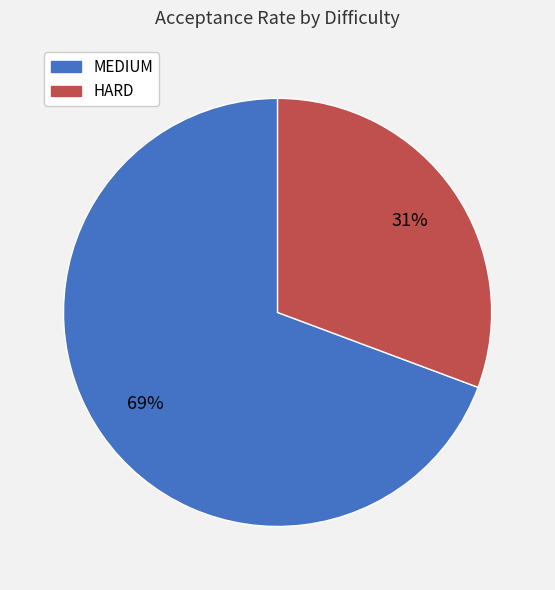

How many segments does this pie chart have?

2